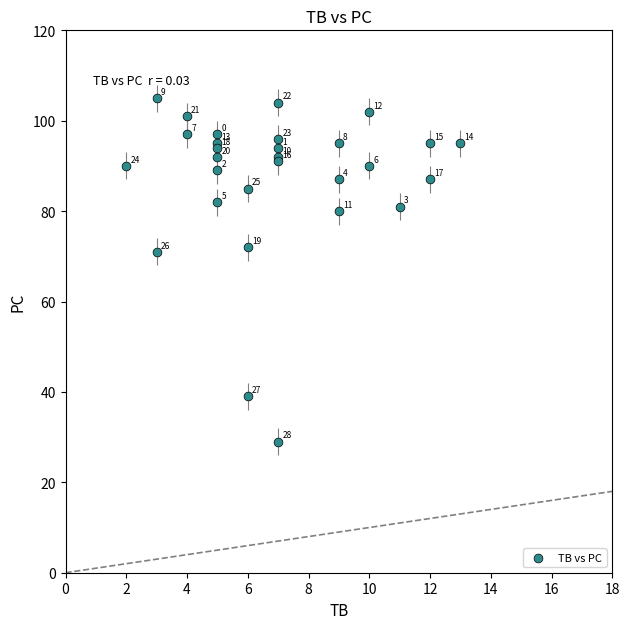

What Y value in the scatter plot is closest to 67?

71